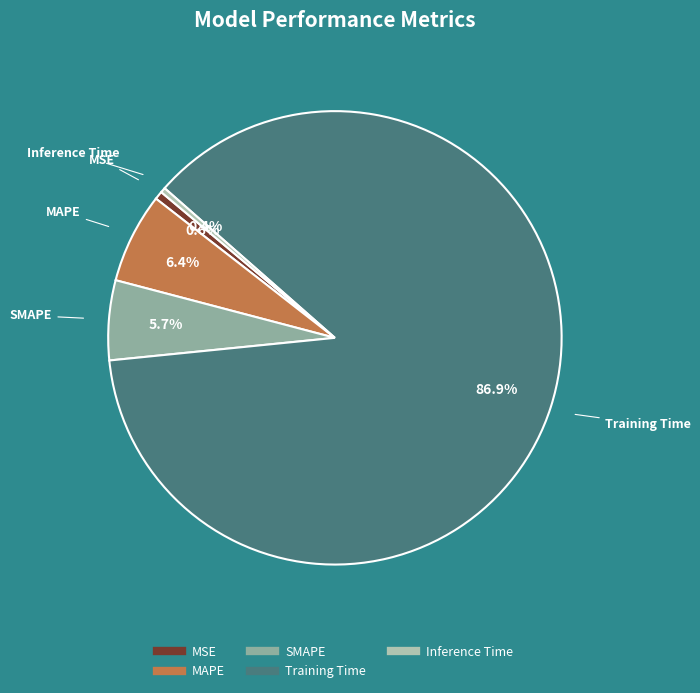

Does Training Time account for over 50% of the chart?

Yes